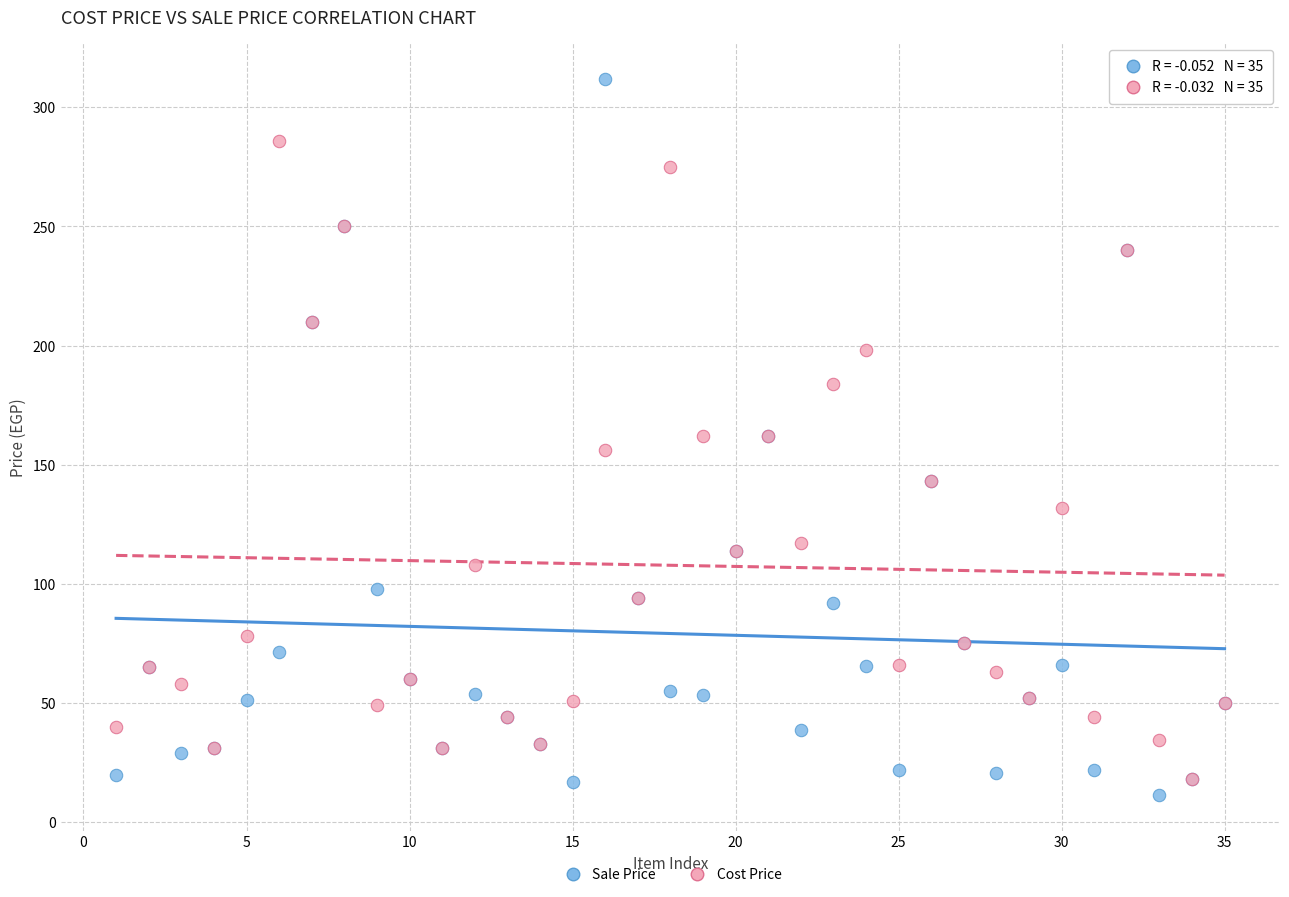

What are all the series names shown in the legend?

Sale Price, Cost Price